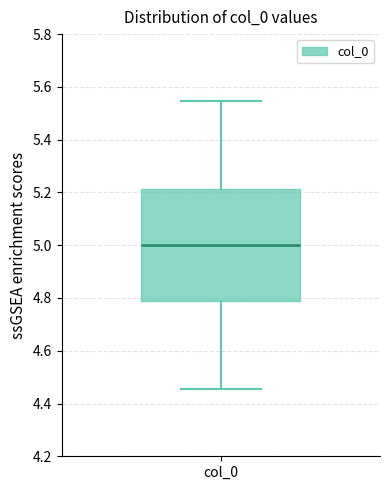

Transcribe this box plot: give where the median line is, the range the box spans, and where the two whiskers end, as read against the y-axis. The values are not printed on the chart, so give them approximately, as read against the axis.

median 5.00, box 4.78 to 5.22, whiskers 4.46 to 5.54